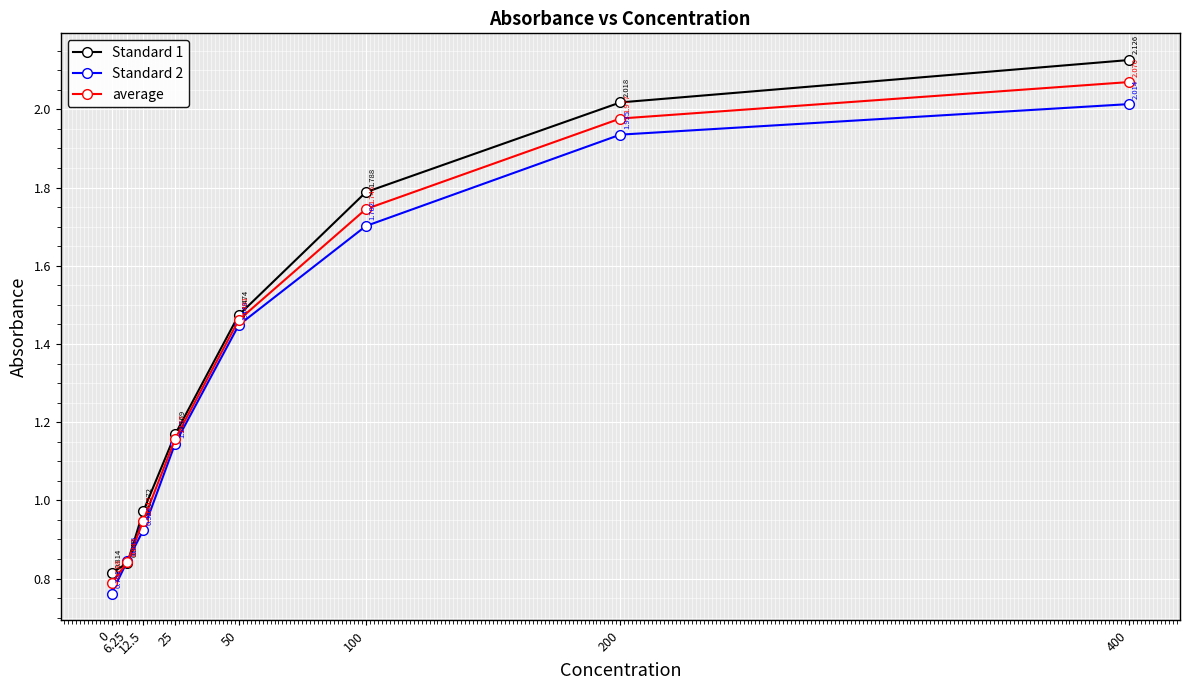

Which series has the largest range (max minus min)?

Standard 1